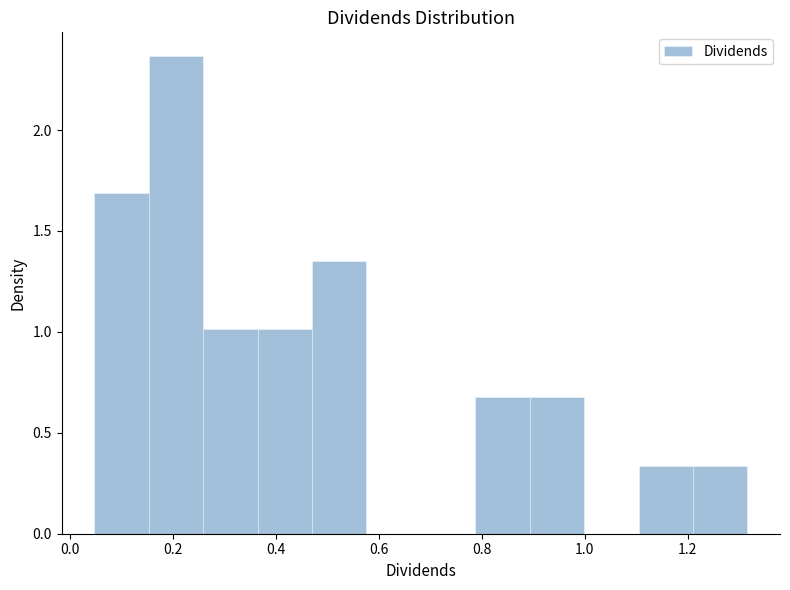

Reading left to right, list every bar in this chart as the range it spans on the x-axis followed by its height. Neither the bar edges nor the heights are printed on the chart, so give them approximately, as read against the axes.

0.04 to 0.16: 1.70
0.16 to 0.26: 2.35
0.26 to 0.36: 1.00
0.36 to 0.48: 1.00
0.48 to 0.58: 1.35
0.58 to 0.68: 0
0.68 to 0.78: 0
0.78 to 0.90: 0.70
0.90 to 1.00: 0.70
1.00 to 1.10: 0
1.10 to 1.22: 0.35
1.22 to 1.32: 0.35